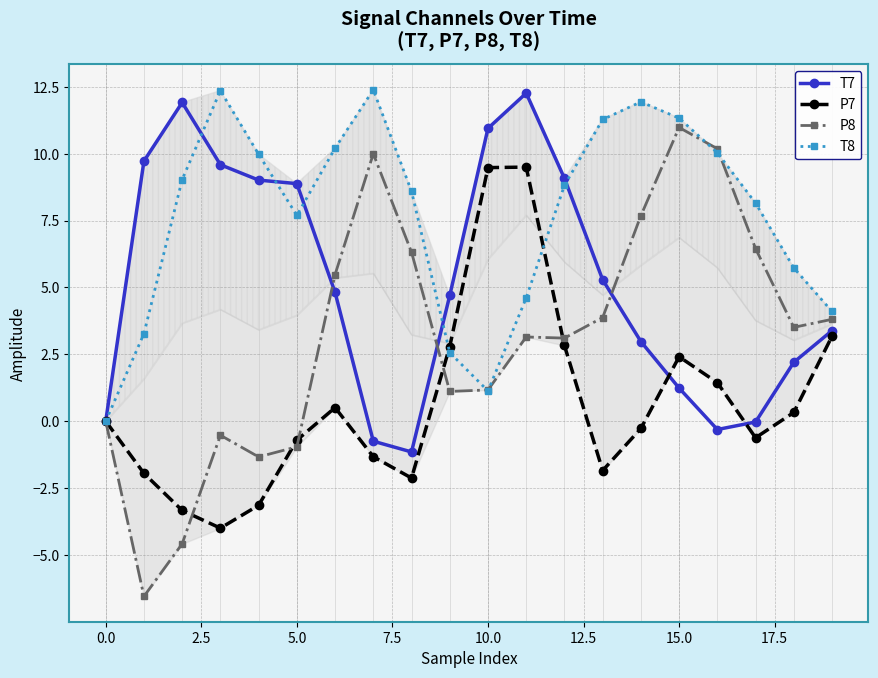

What are all the series names shown in the legend?

T7, P7, P8, T8